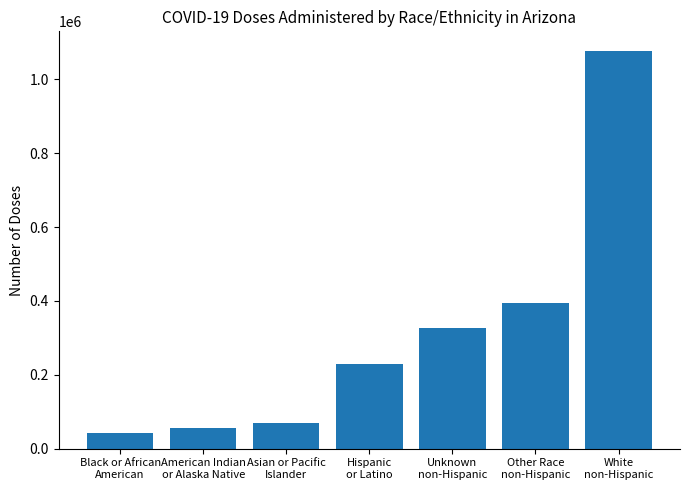

What is the sum of the values at Other Race
non-Hispanic and White
non-Hispanic?

1471153